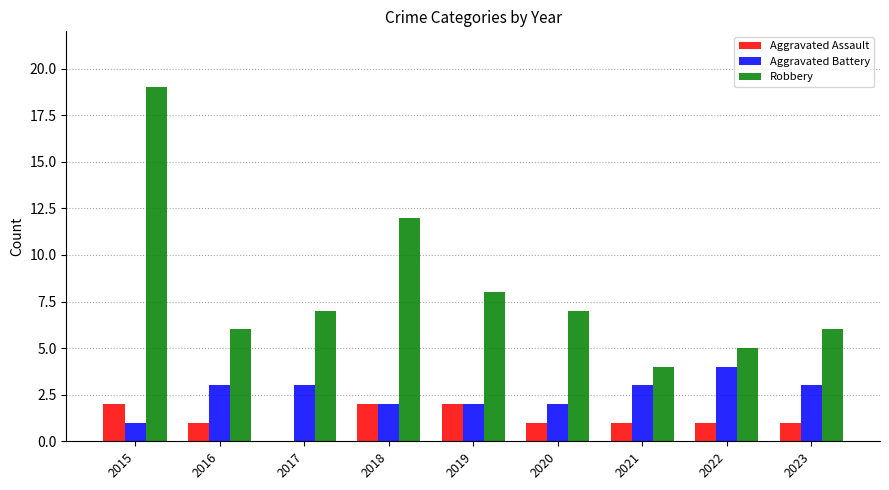

What is the maximum value for Aggravated Battery?

4